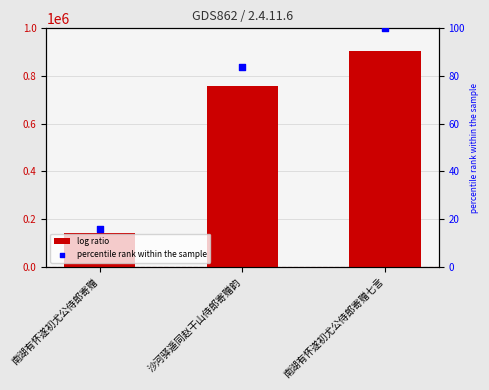

Which series has the widest spread of Y values?

col_0